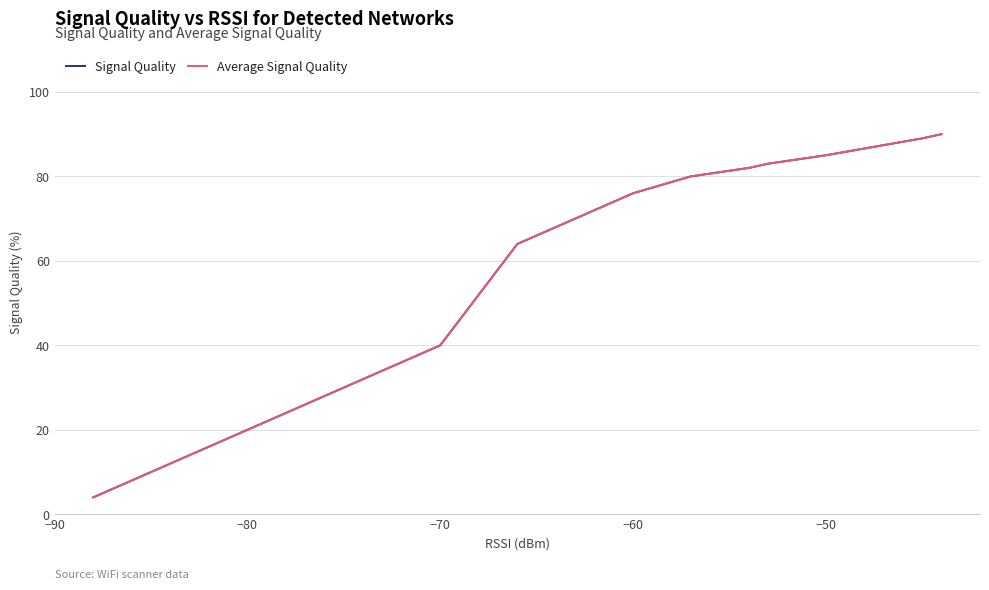

True or false: Average Signal Quality and Signal Quality intersect in this chart.

False